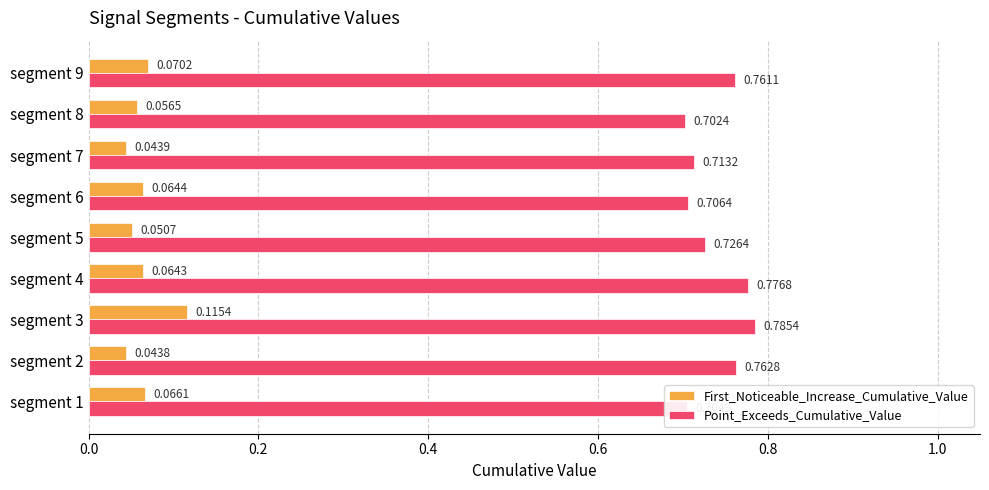

Rank the categories by Point_Exceeds_Cumulative_Value value from lowest to highest.

segment 8, segment 1, segment 6, segment 7, segment 5, segment 9, segment 2, segment 4, segment 3